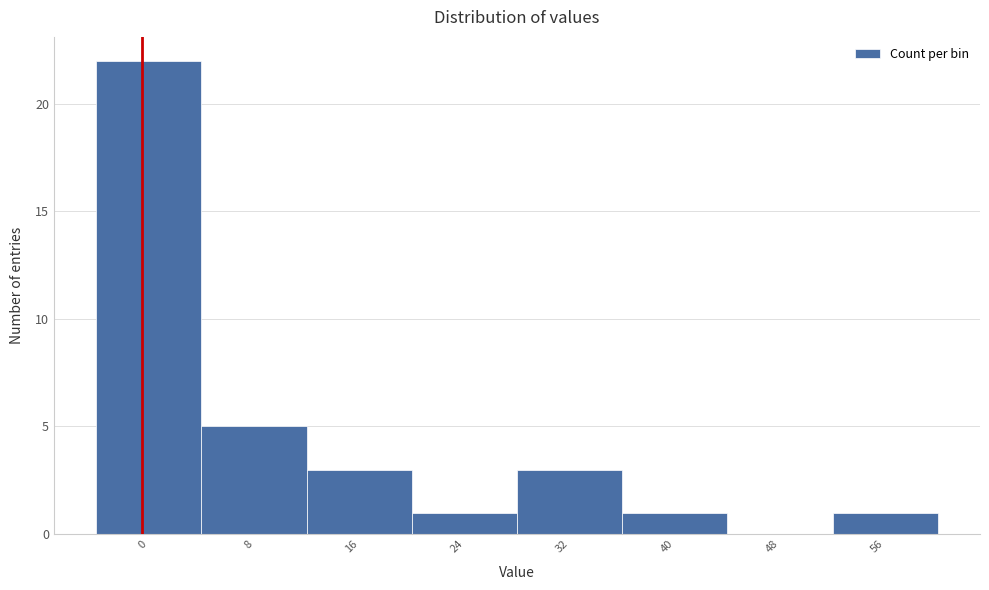

Reading left to right, extract all data points from this chart.

0=22	8=5	16=3	24=1	32=3	40=1	48=0	56=1